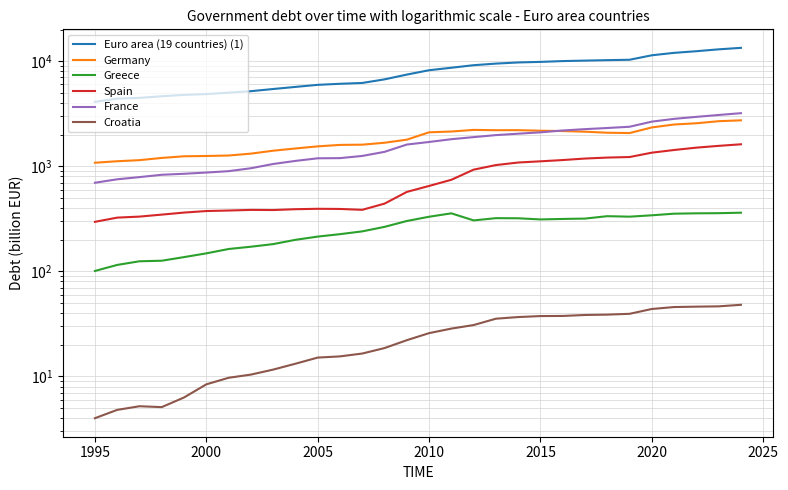

Is this an area chart (filled region under the line)?

No